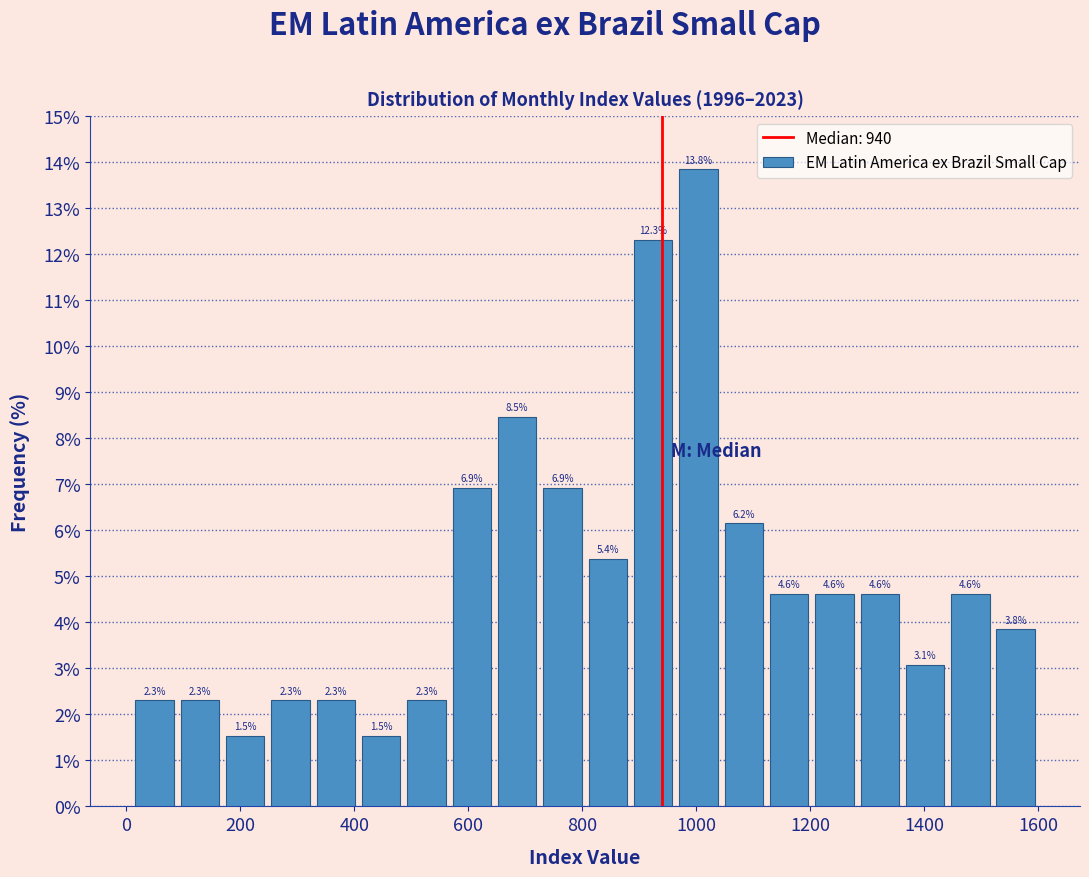

Read against the x-axis, roughly where is the centre of the tallest bar?

1000